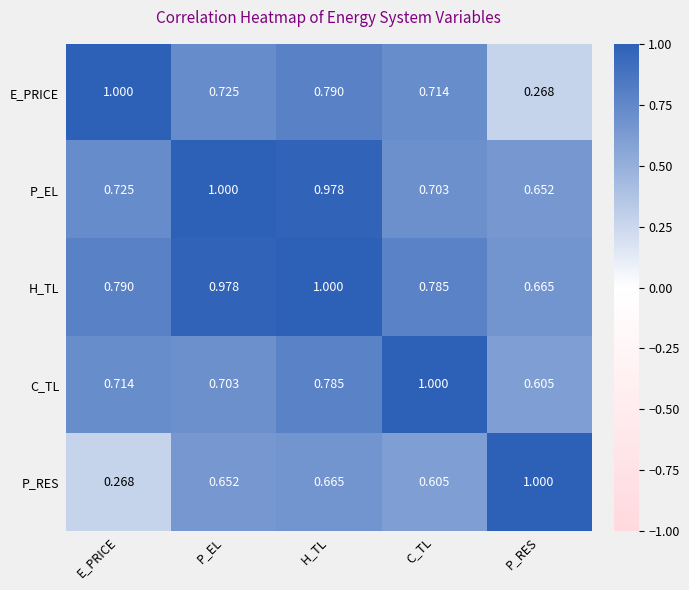

Between E_PRICE and C_TL, which series saw the biggest shift?

P_RES